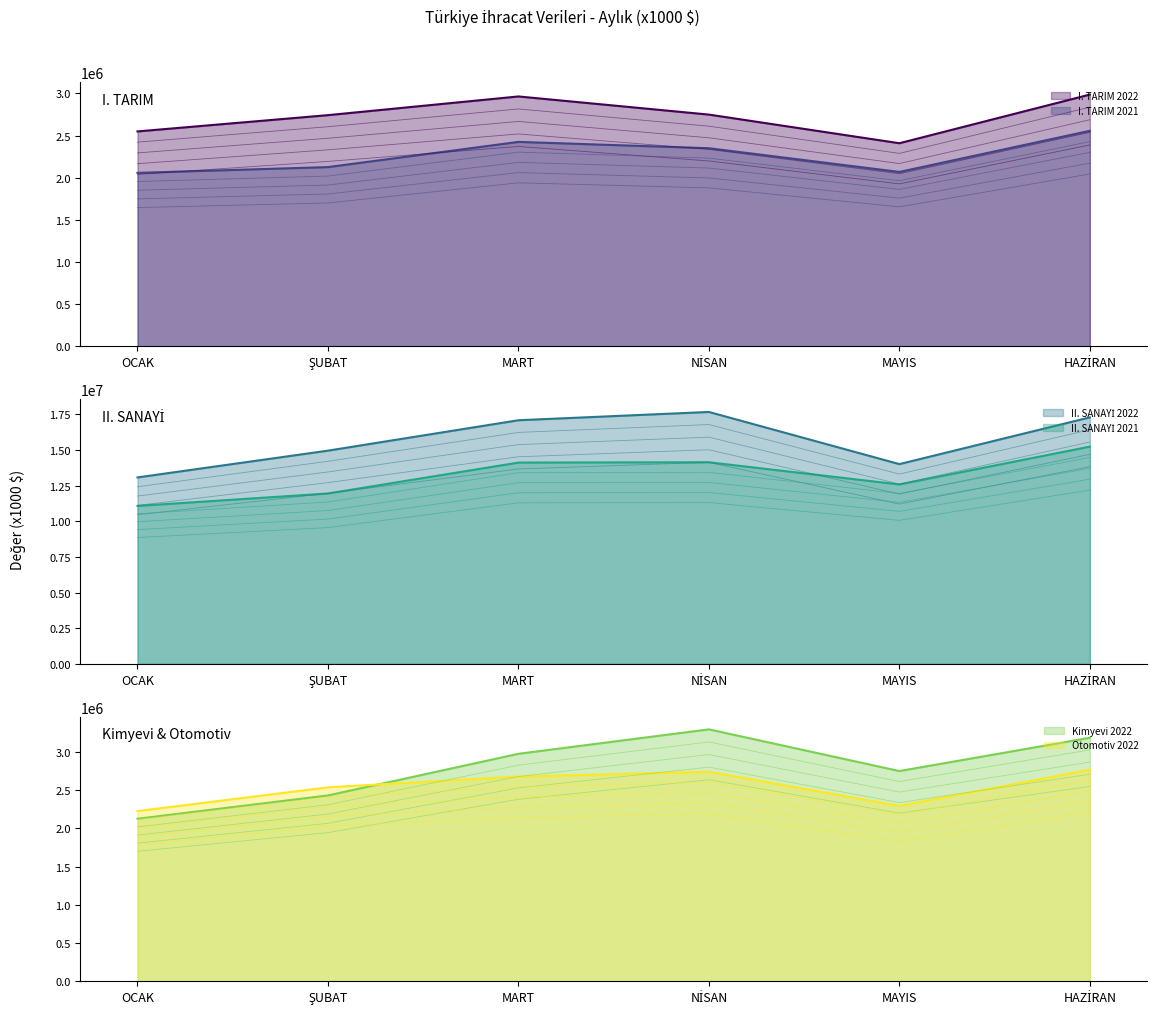

How many interior local valleys does the II. SANAYİ 2022 series have?

1